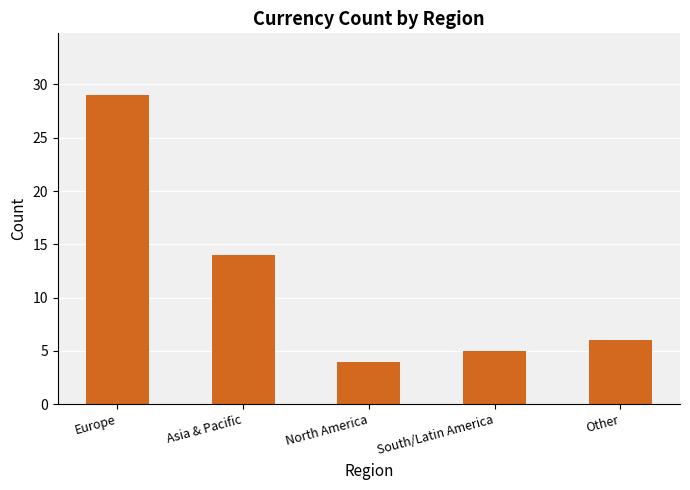

What is the label of the 1st bar from the left?

Europe